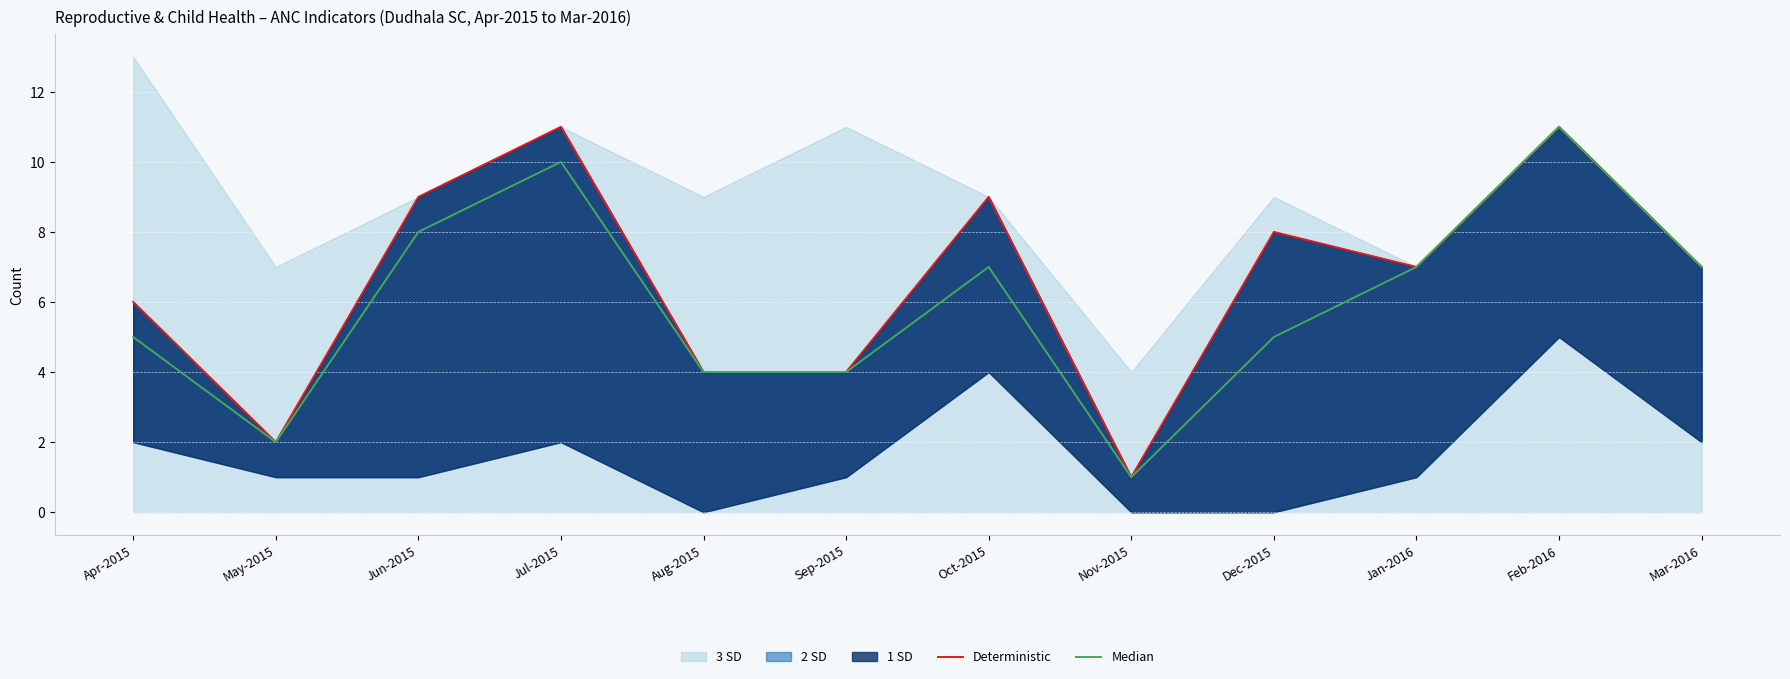

True or false: Median and Deterministic cross at least once.

False